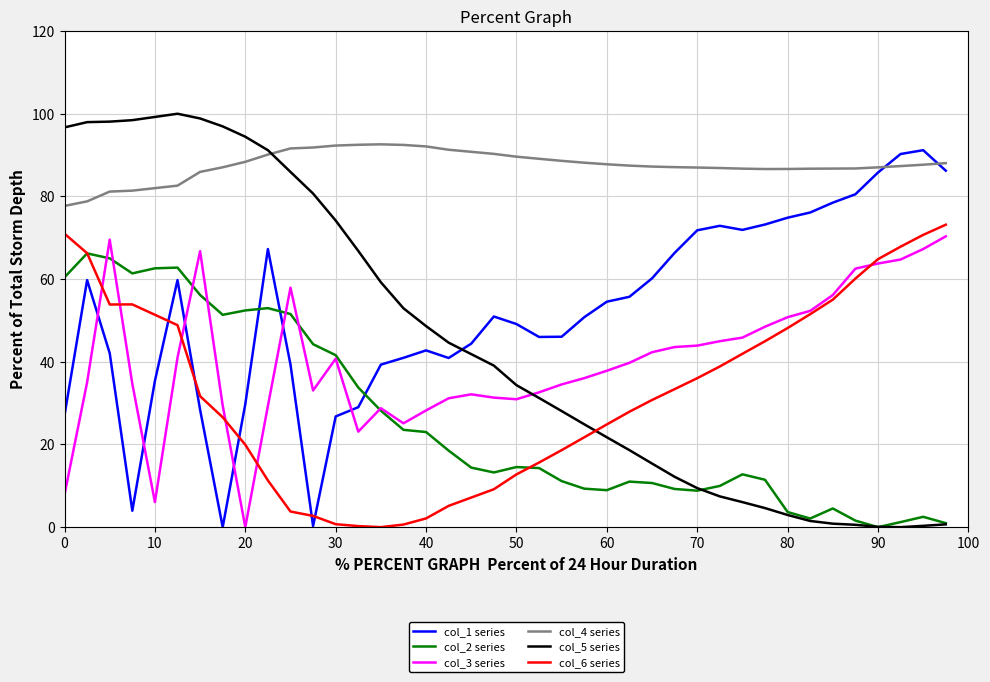

Which series has the largest total across all categories?

col_4 series